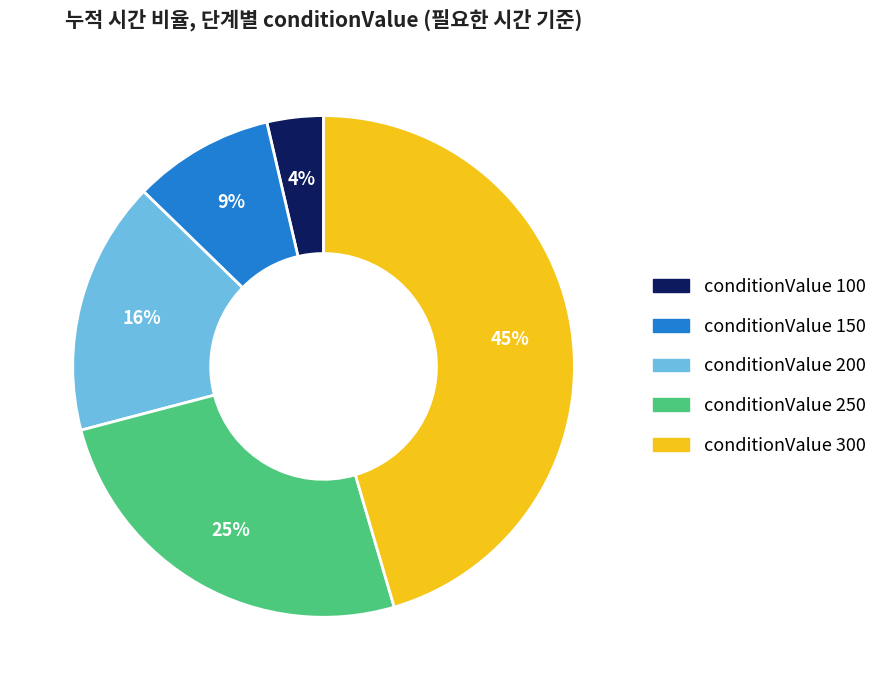

To the nearest percent, what is the average slice percentage?

20%